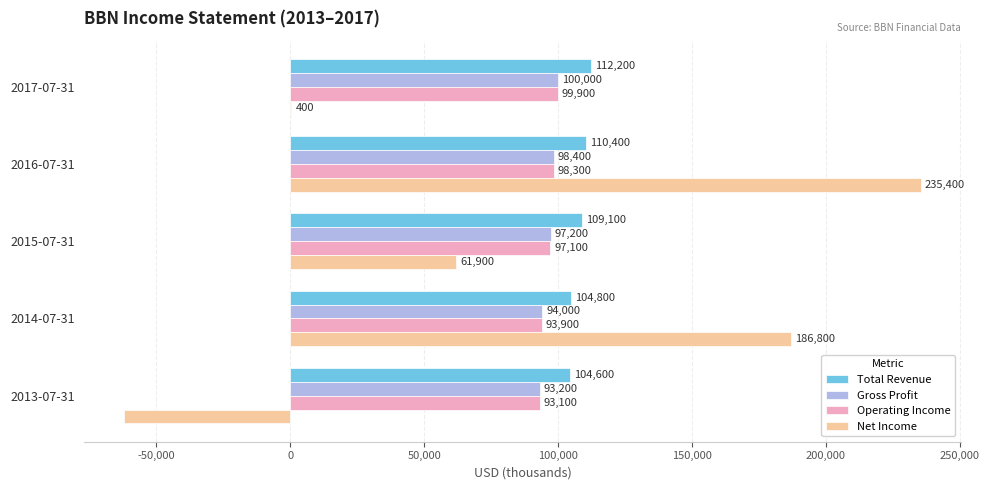

Where is Net Income nearest to the value 86700?

2015-07-31